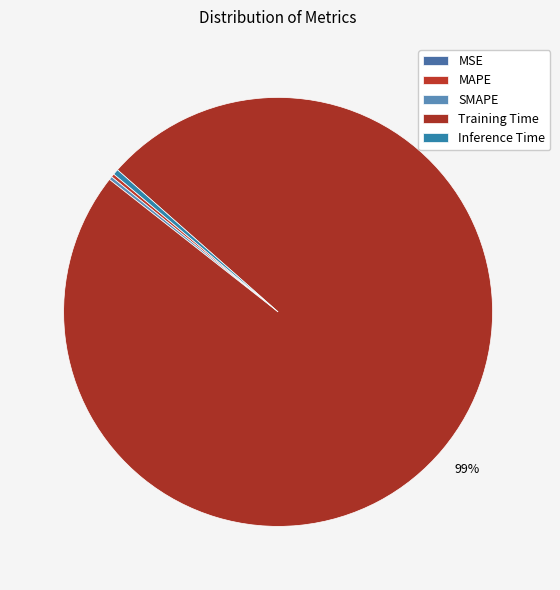

Rank the categories by value from lowest to highest.

MSE, SMAPE, MAPE, Inference Time, Training Time